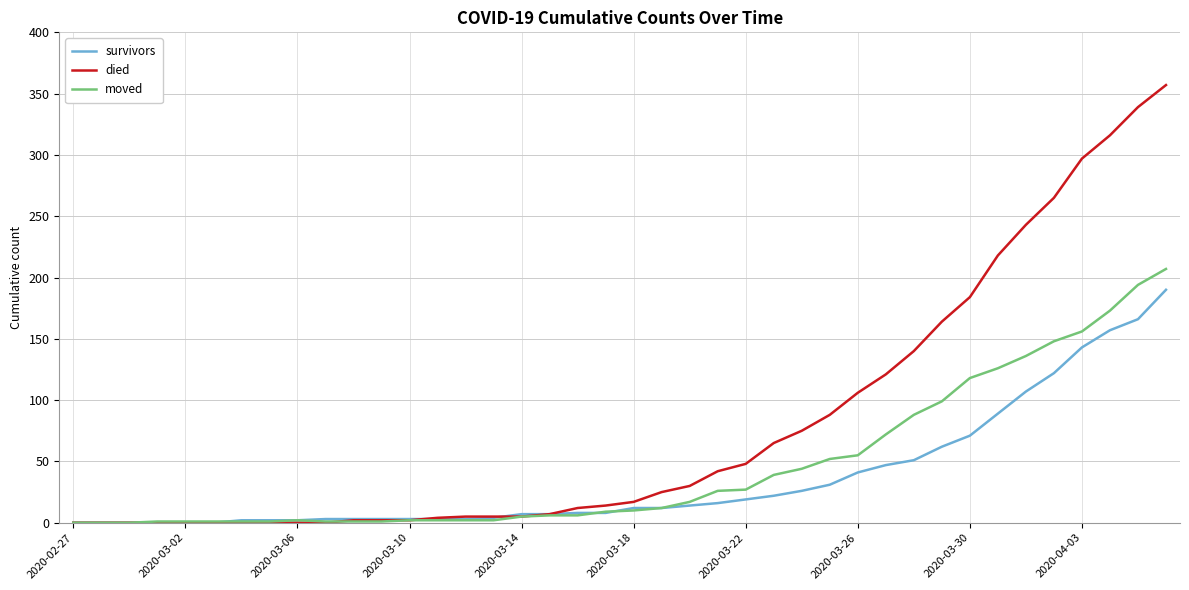

Rank the series by their average value, from highest to lowest.

died, moved, survivors